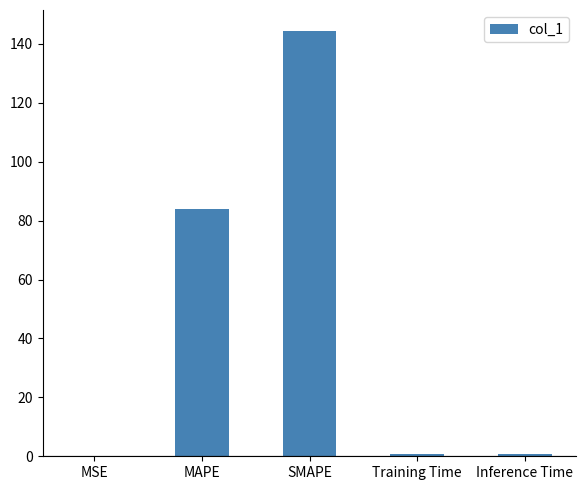

Approximately how many times larger is the value at SMAPE compared to MAPE?

1.7